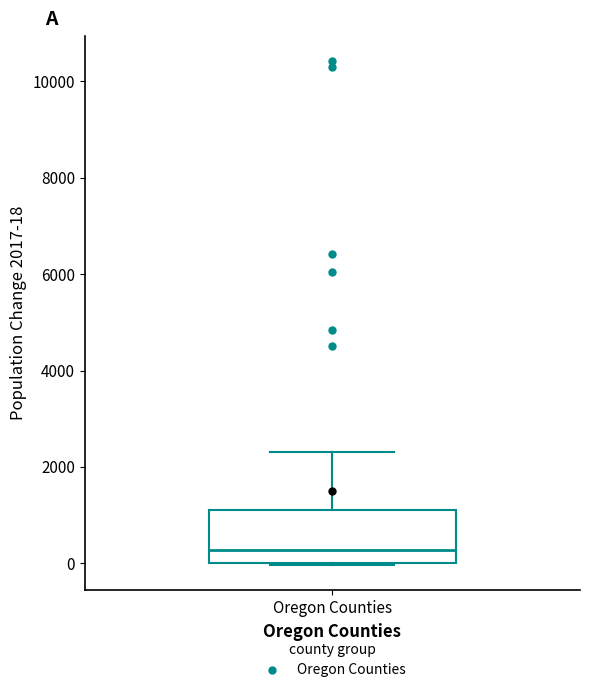

Where is the lower edge of the box for Oregon Counties on the y-axis? The values are not printed on the chart, so give them approximately, as read against the axis.

0